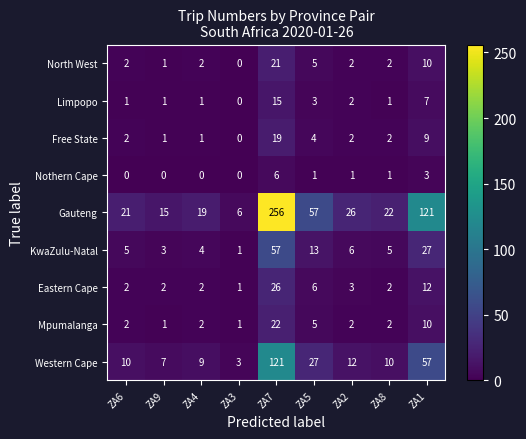

The KwaZulu-Natal series shows 1 at ZA3. True or false?

True